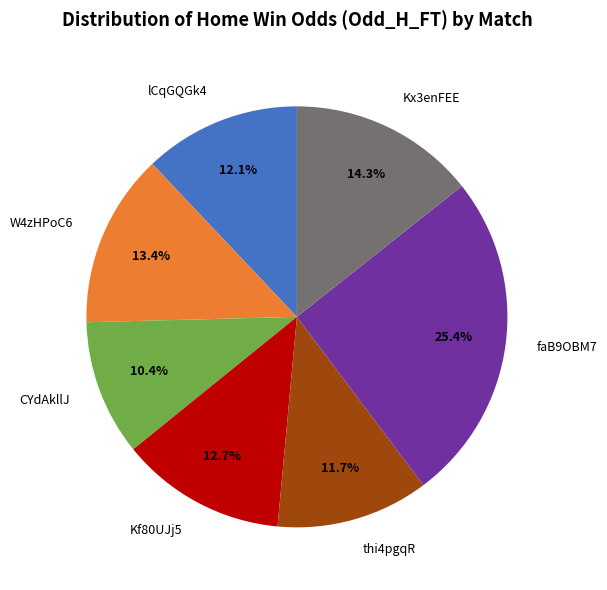

The lCqGQGk4 slice represents 12% of the pie. True or false?

True